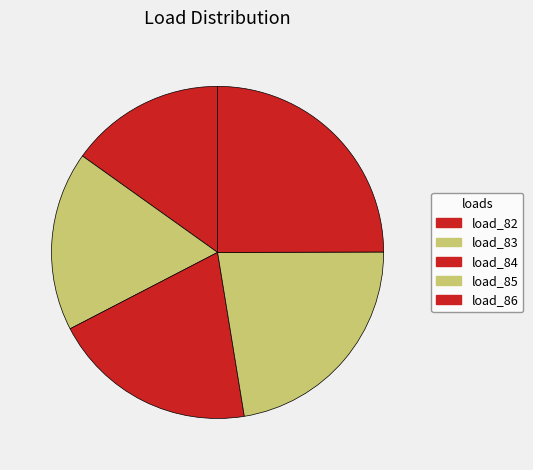

Is load_85 the majority of the pie?

No